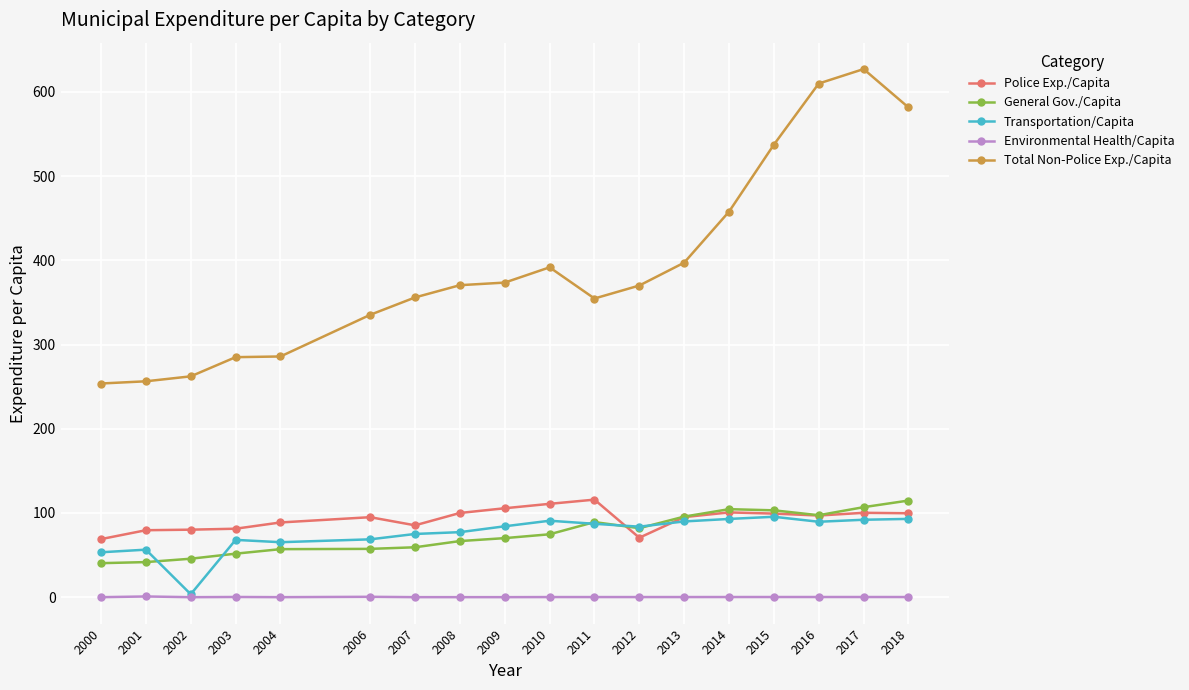

What is the difference between the maximum and second lowest values in the Transportation/Capita series?

42.2